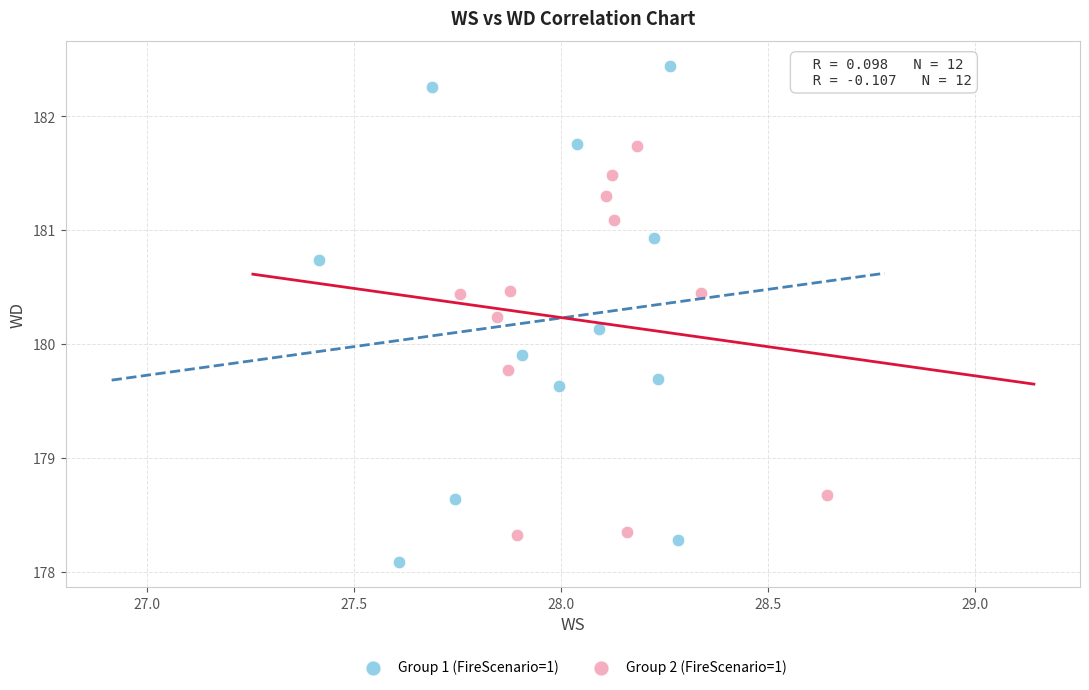

What are all the series names shown in the legend?

Group 1 (FireScenario=1), Group 2 (FireScenario=1)